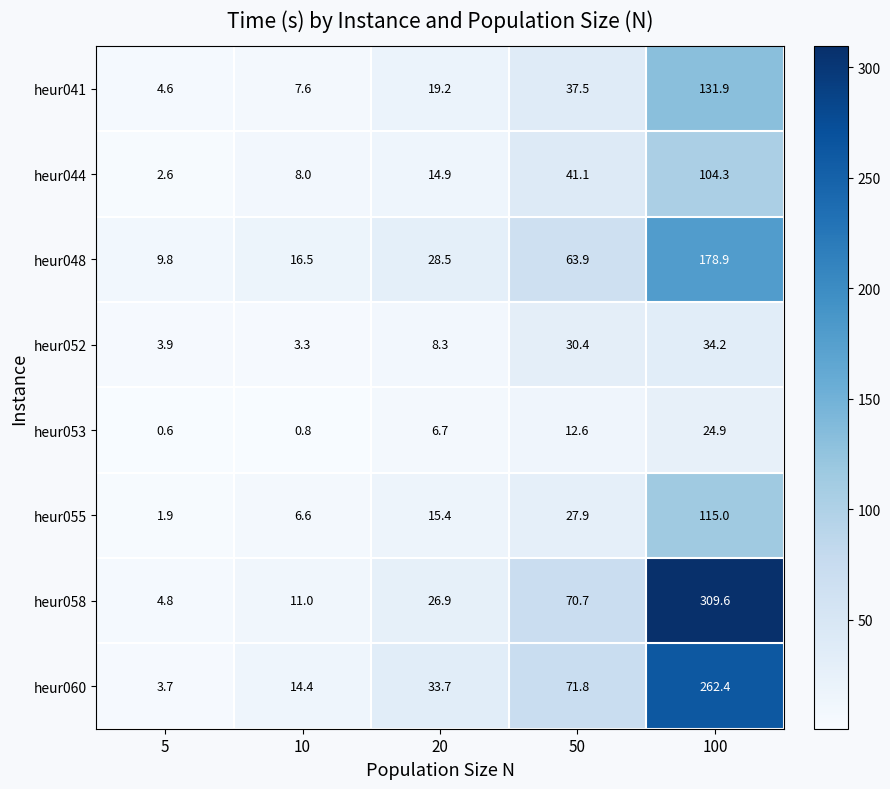

What is the lowest value of the heur055 series?

1.9